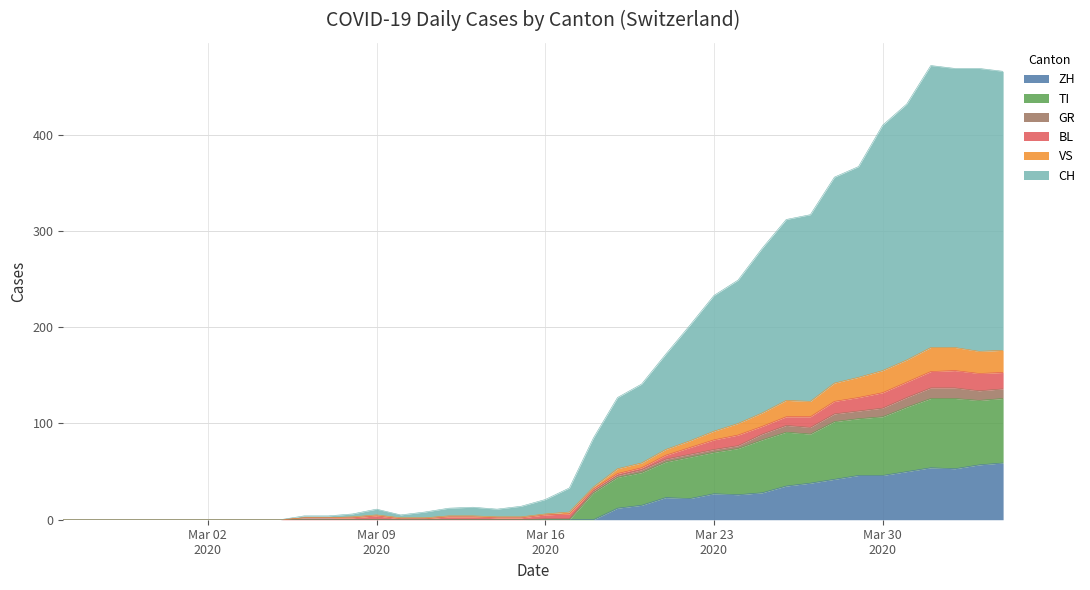

How many lines are shown in the chart?

6